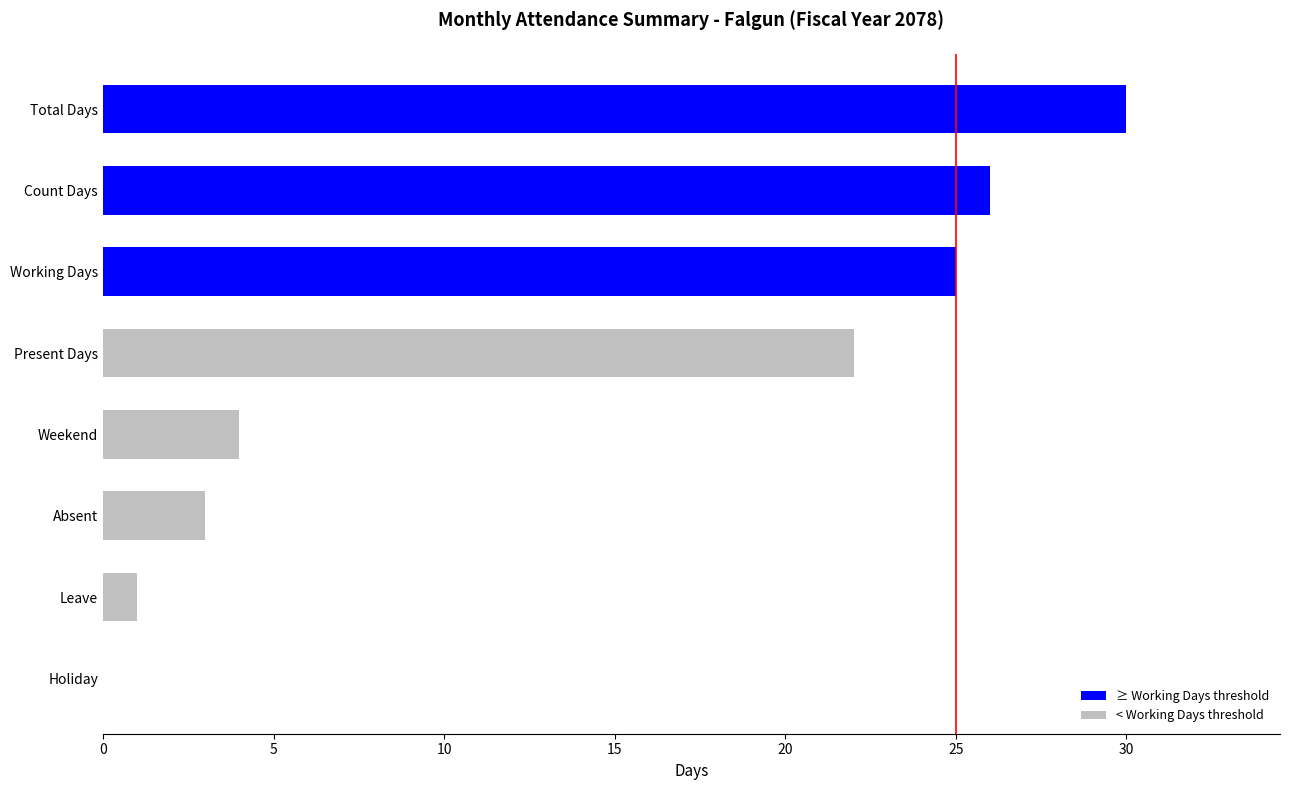

Is it true that the value at Working Days is 45?

False